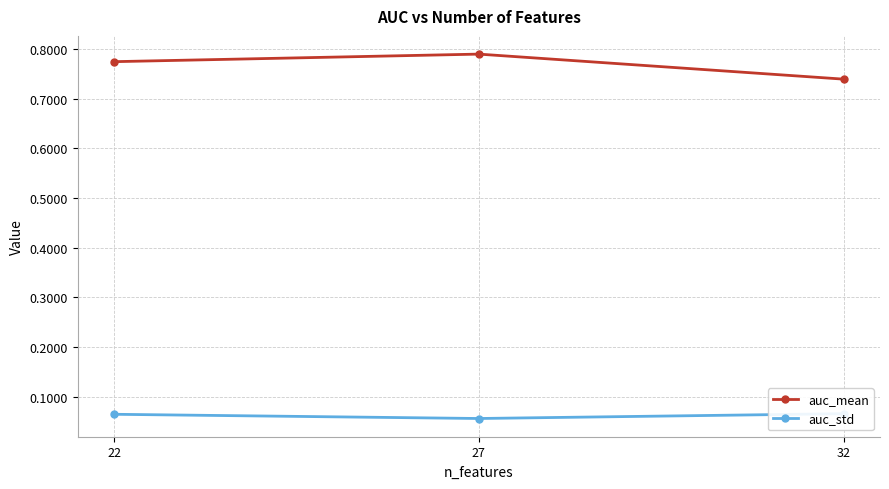

What is the smallest value displayed?

0.1